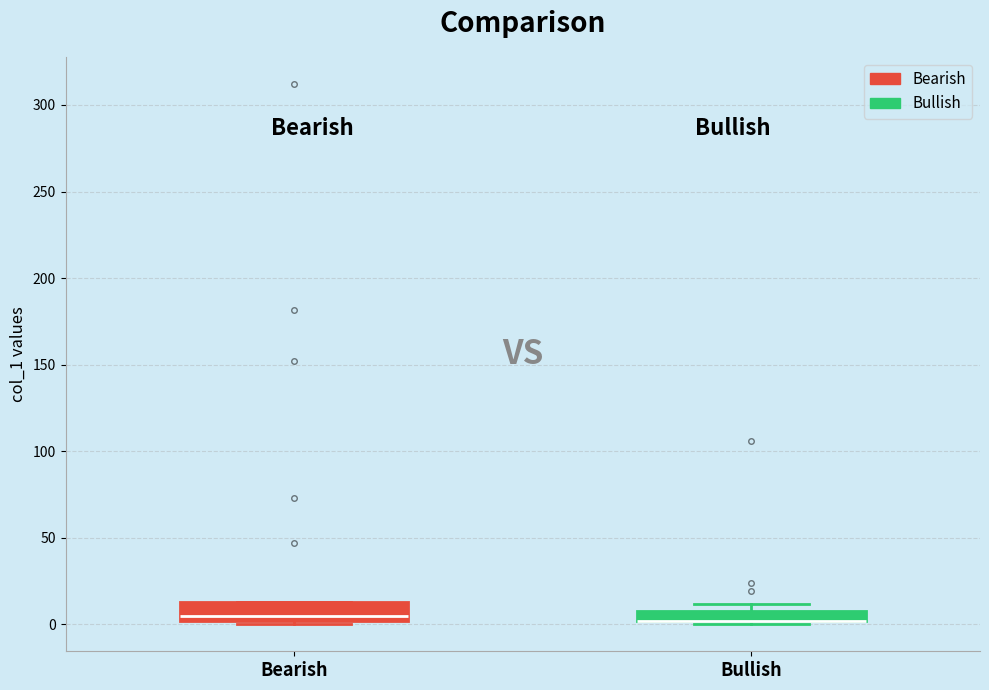

Where does the median line of the box for Bearish sit on the y-axis? The values are not printed on the chart, so give them approximately, as read against the axis.

5